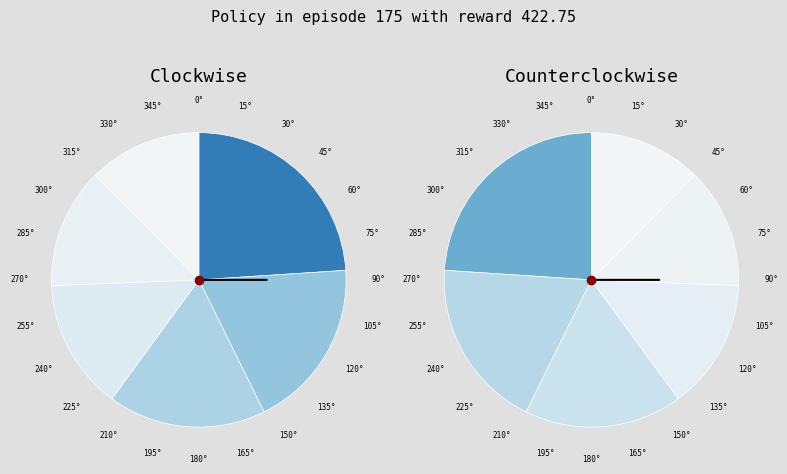

Does 0 represent more than half of the total?

No